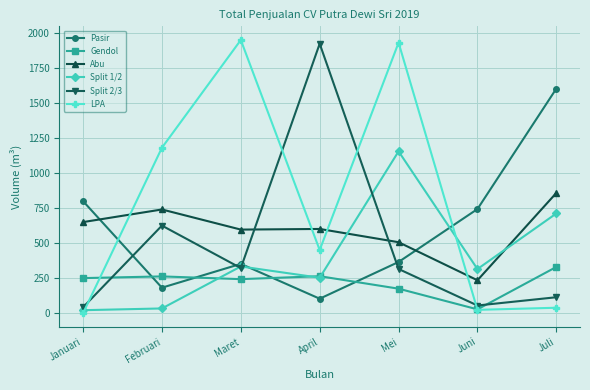

What is the sum of all LPA values?

5573.2